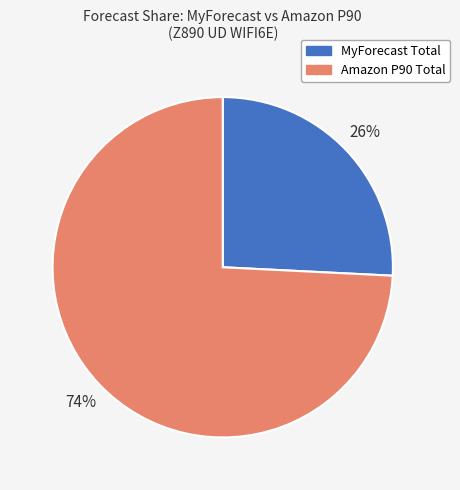

Is there a majority slice in this chart?

Yes